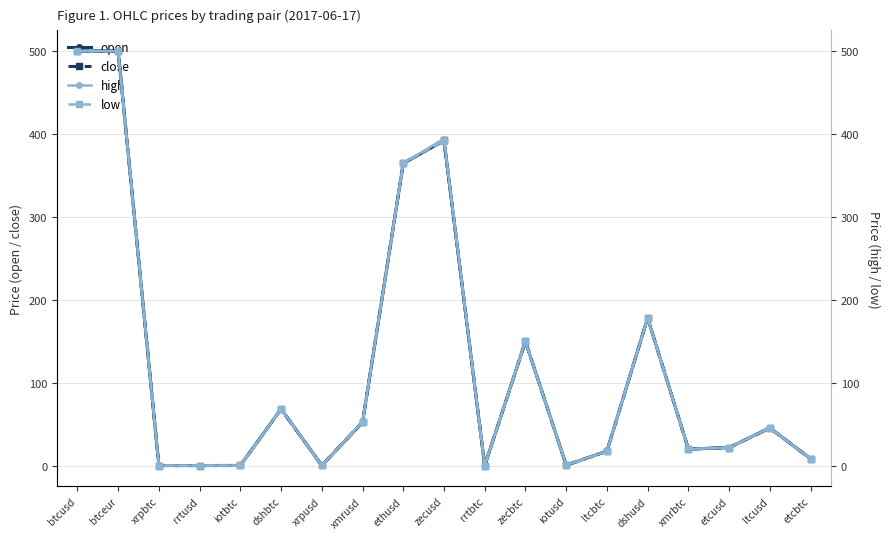

Does the chart have visible grid lines?

Yes